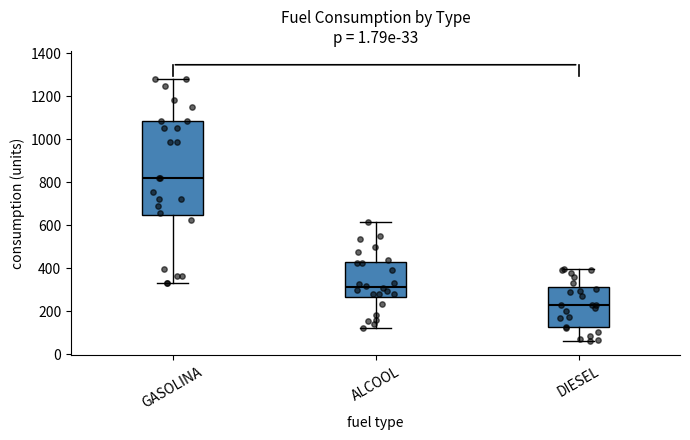

Which box is the tallest, from its lower edge to its upper edge?

GASOLINA